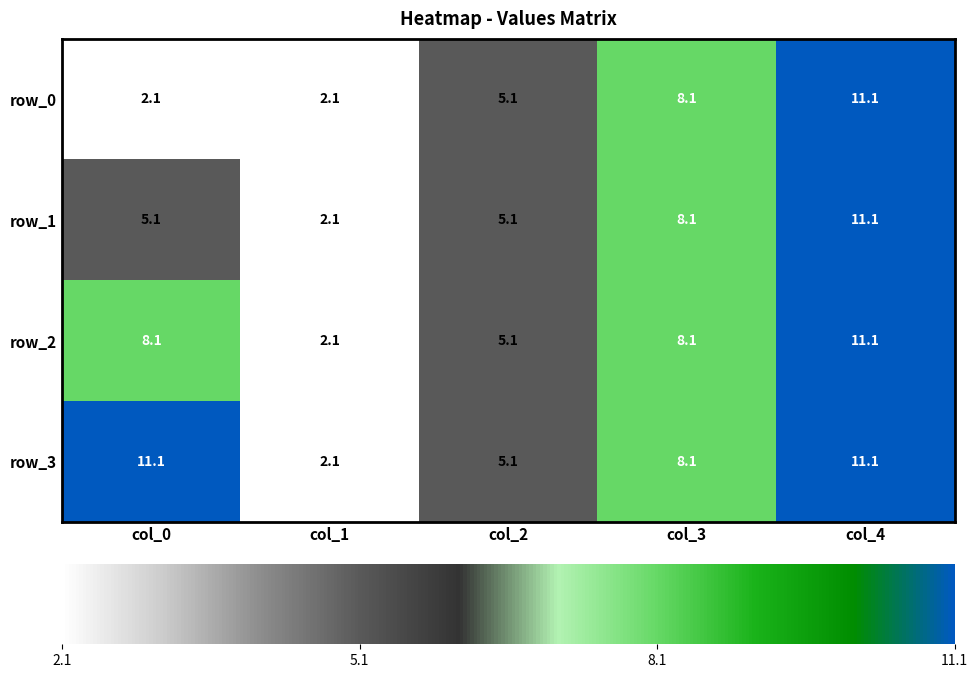

At which category is the sum across all series the highest?

col_4